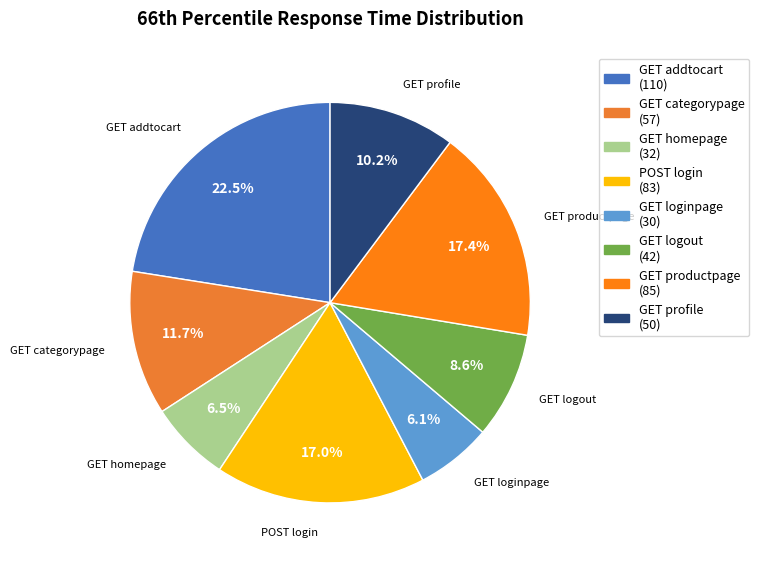

Count the number of slices in the pie.

8